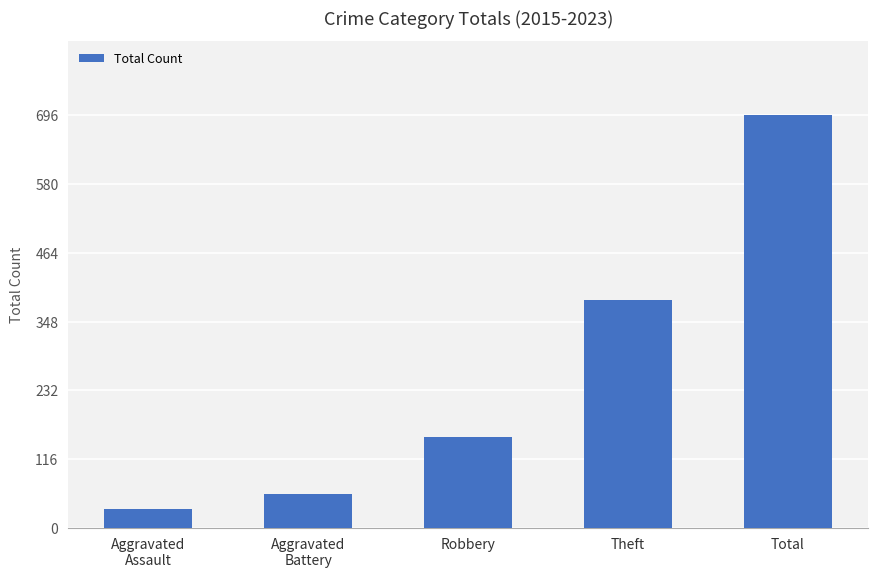

How many values are below 153?

2